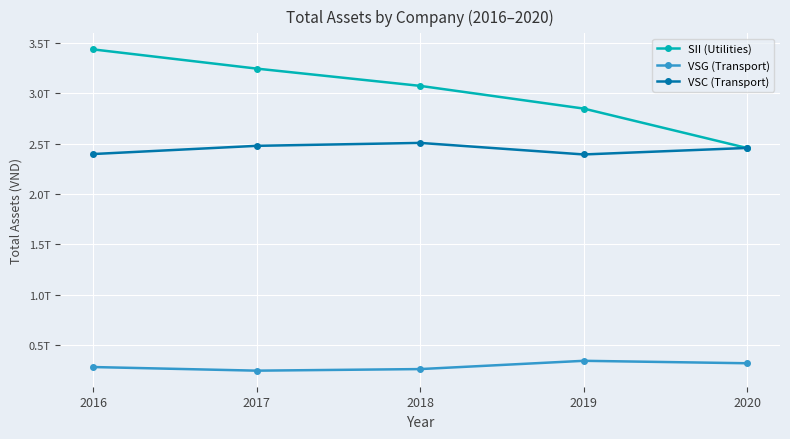

True or false: VSG (Transport) and SII (Utilities) intersect in this chart.

False